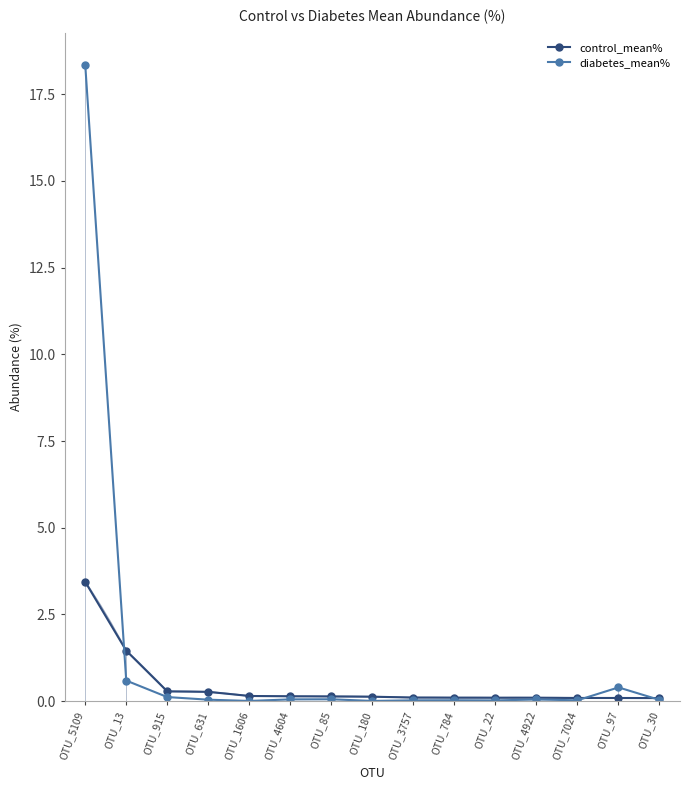

At OTU_915, list the series in order from smallest to largest.

diabetes_mean%, control_mean%